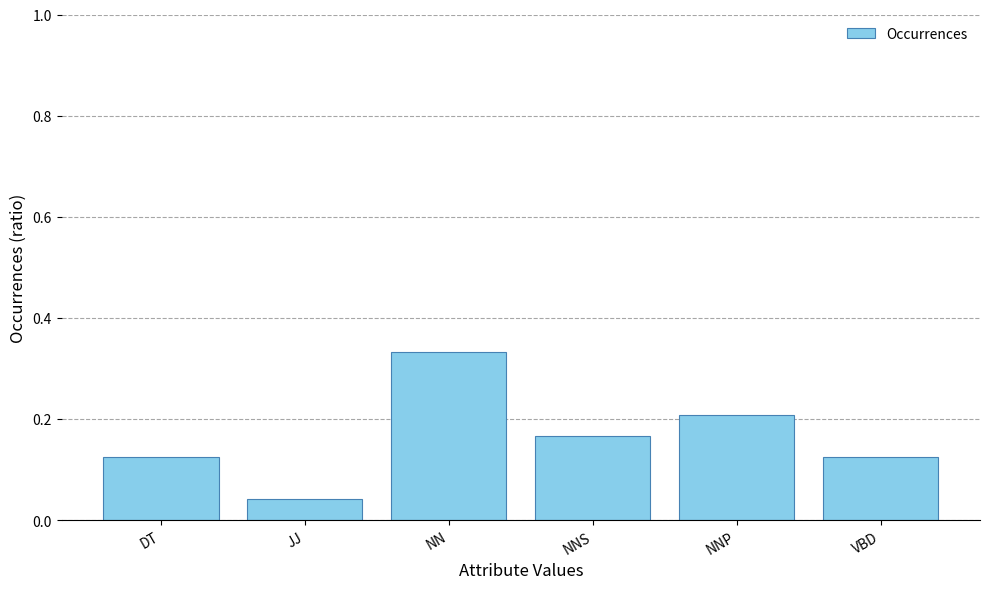

How many values are between 0 and 1?

6